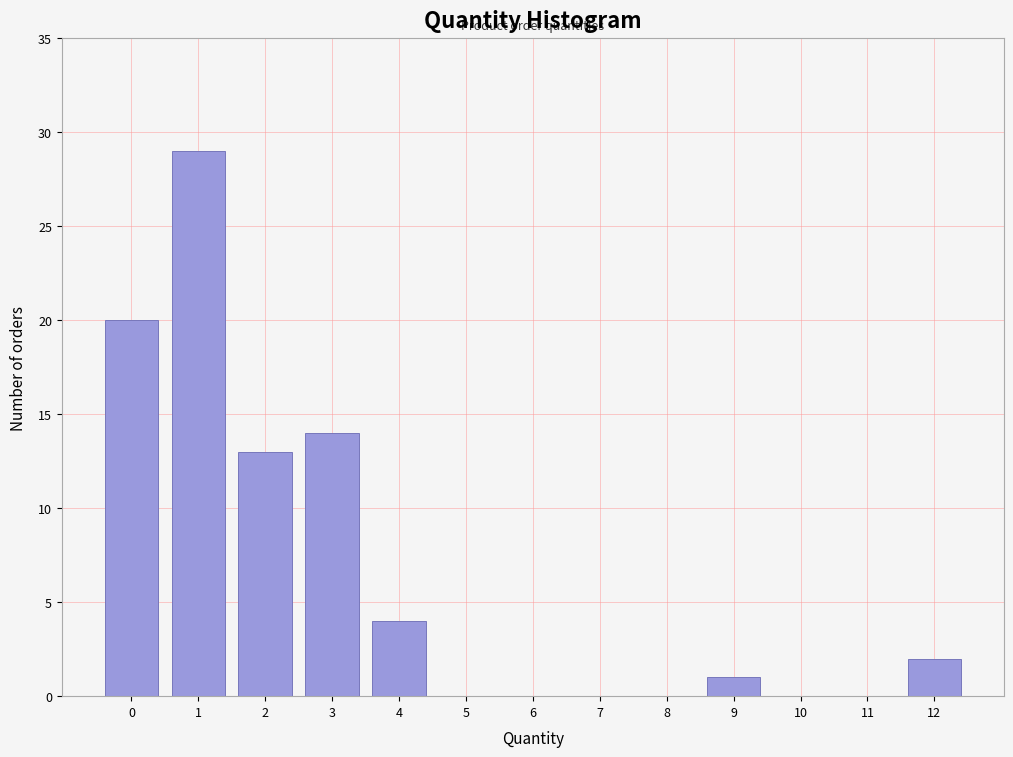

Over which range of the x-axis is the bar tallest?

0.5 to 1.5